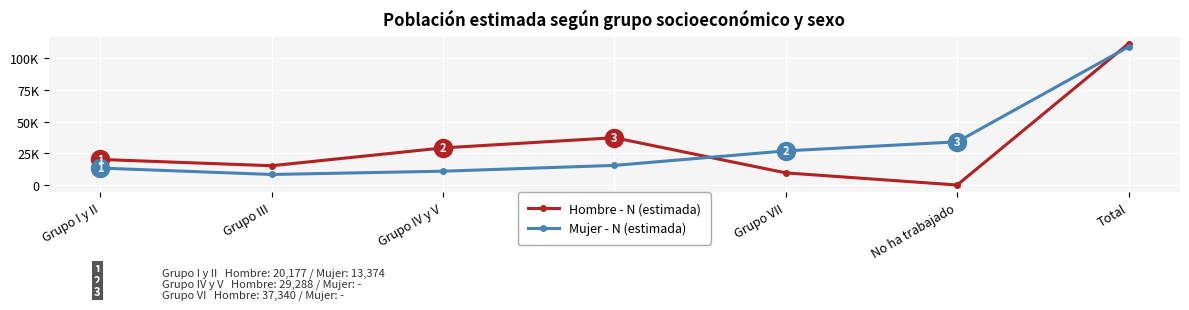

What is the difference between the highest and lowest values at Grupo III?

6905